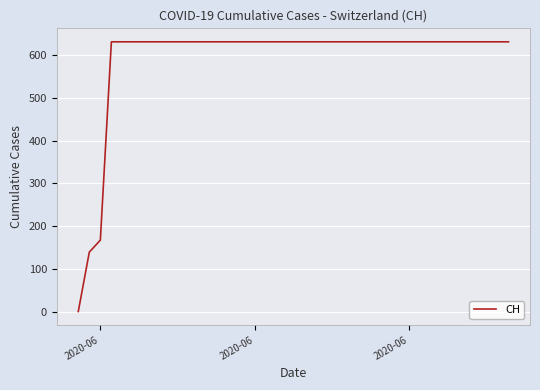

What is the sum of all values?

23653